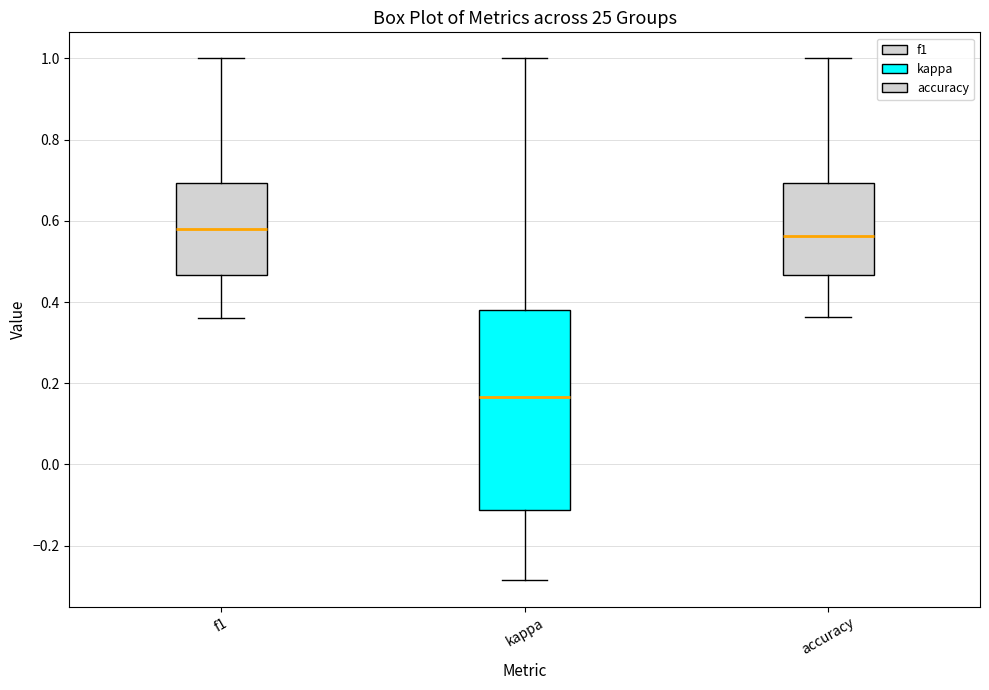

Reading left to right, read every box against the y-axis: the position of its median line, the range the box covers, and the ends of its whiskers. The values are not printed on the chart, so give them approximately, as read against the axis.

f1: median 0.58, box 0.46 to 0.70, whiskers 0.36 to 1.00
kappa: median 0.16, box -0.12 to 0.38, whiskers -0.28 to 1.00
accuracy: median 0.56, box 0.46 to 0.70, whiskers 0.36 to 1.00